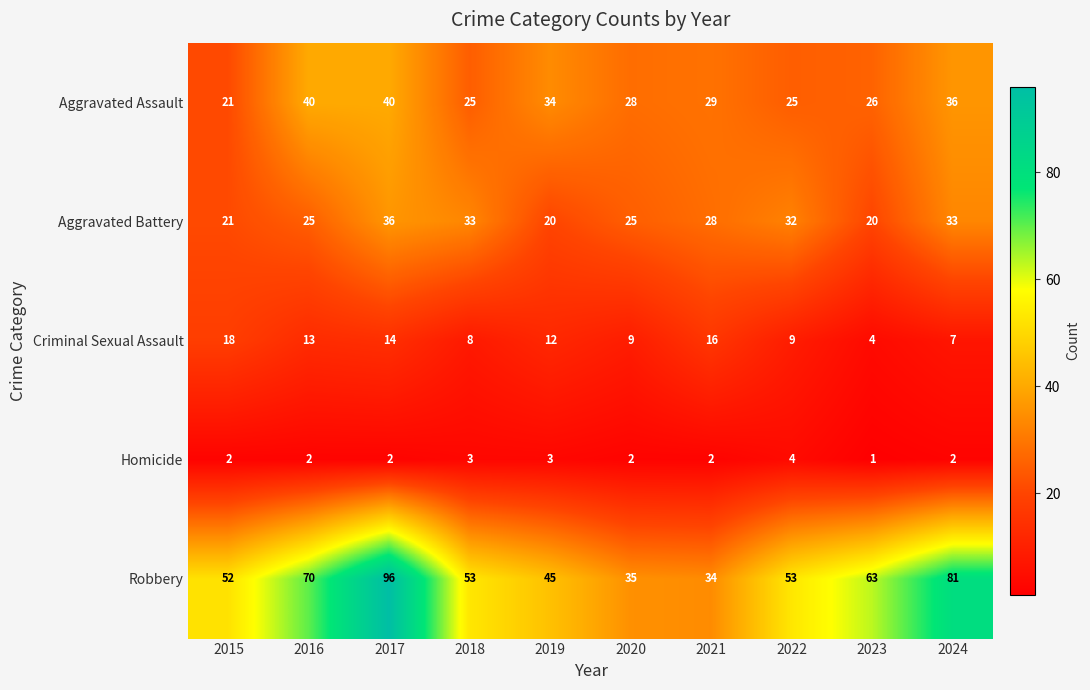

Is it true that Robbery equals 24 at 2018?

False